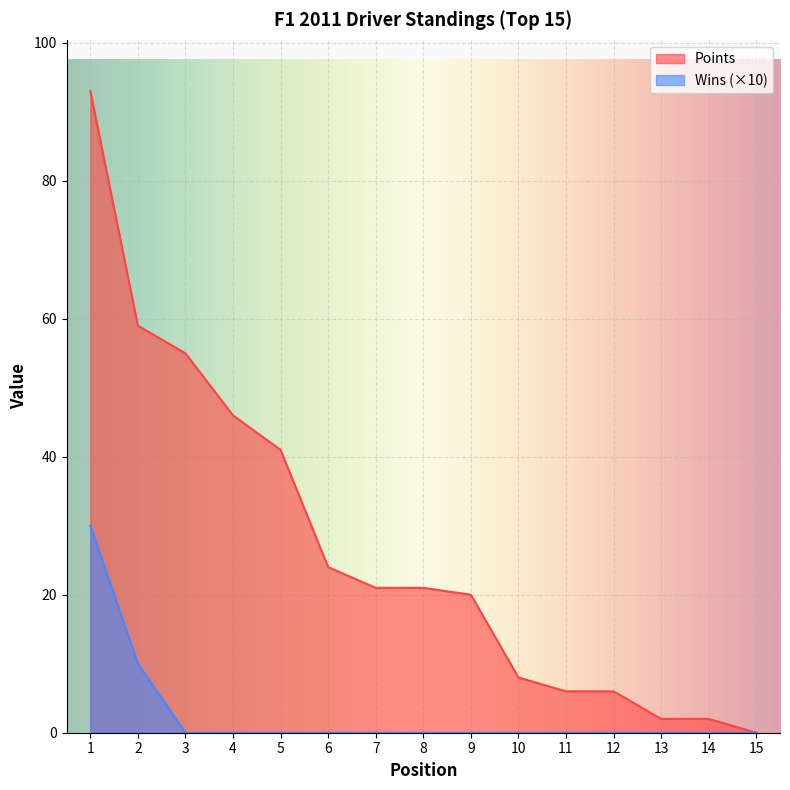

What are all the series names shown in the legend?

Points, Wins (×10)